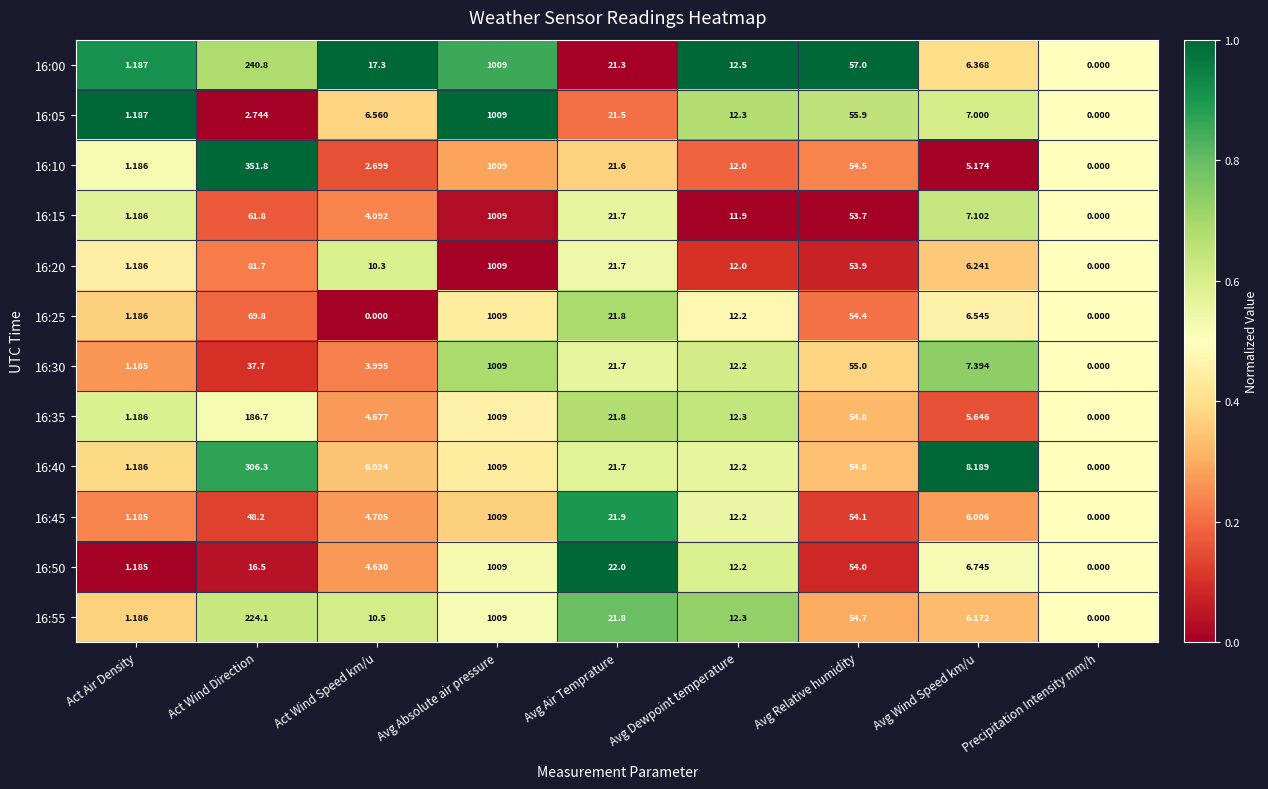

At which category does the chart reach its peak across all series?

Avg Absolute air pressure